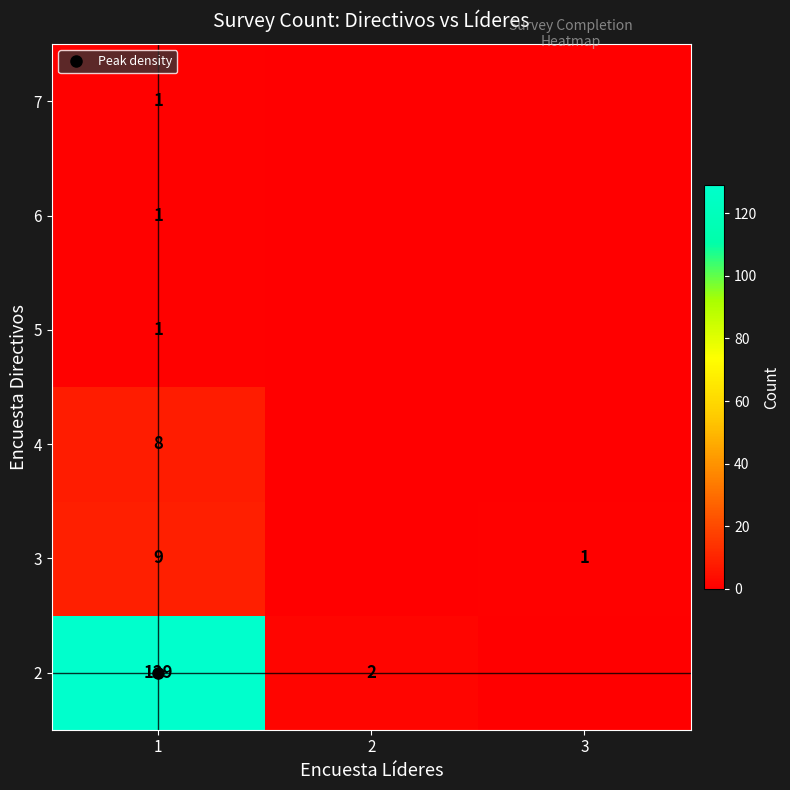

At which category is the sum across all series the highest?

1